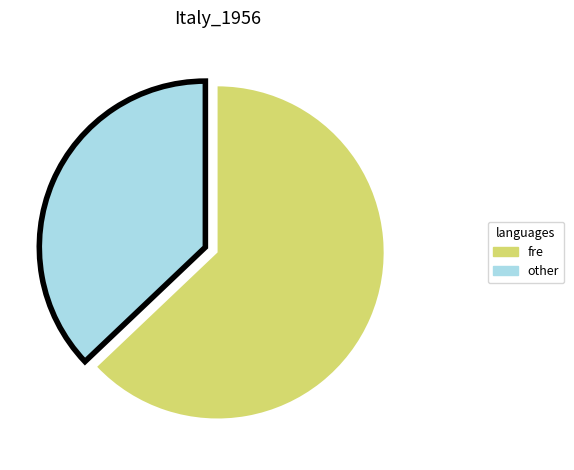

How many slices are in this pie chart?

2